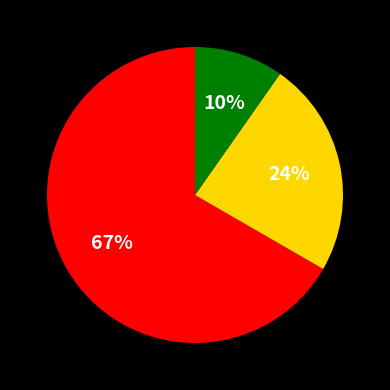

Count the number of slices in the pie.

3